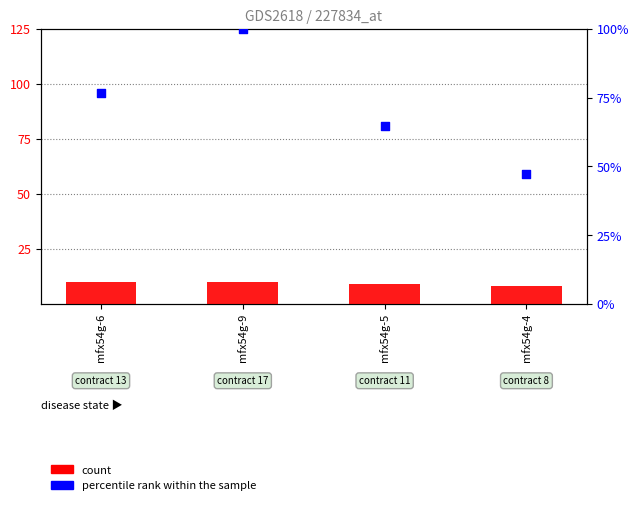

Which series has the largest total across all categories?

percentile rank within the sample